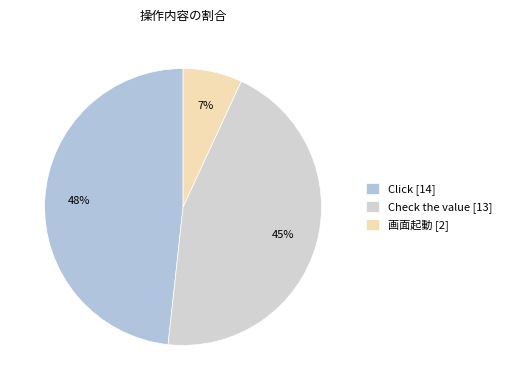

Does Click represent more than half of the total?

No